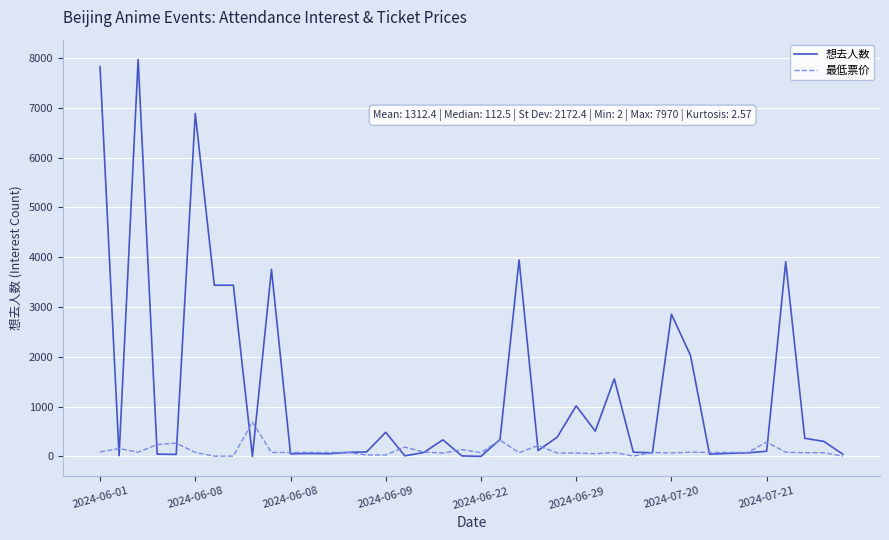

Which series has the widest spread of values?

想去人数